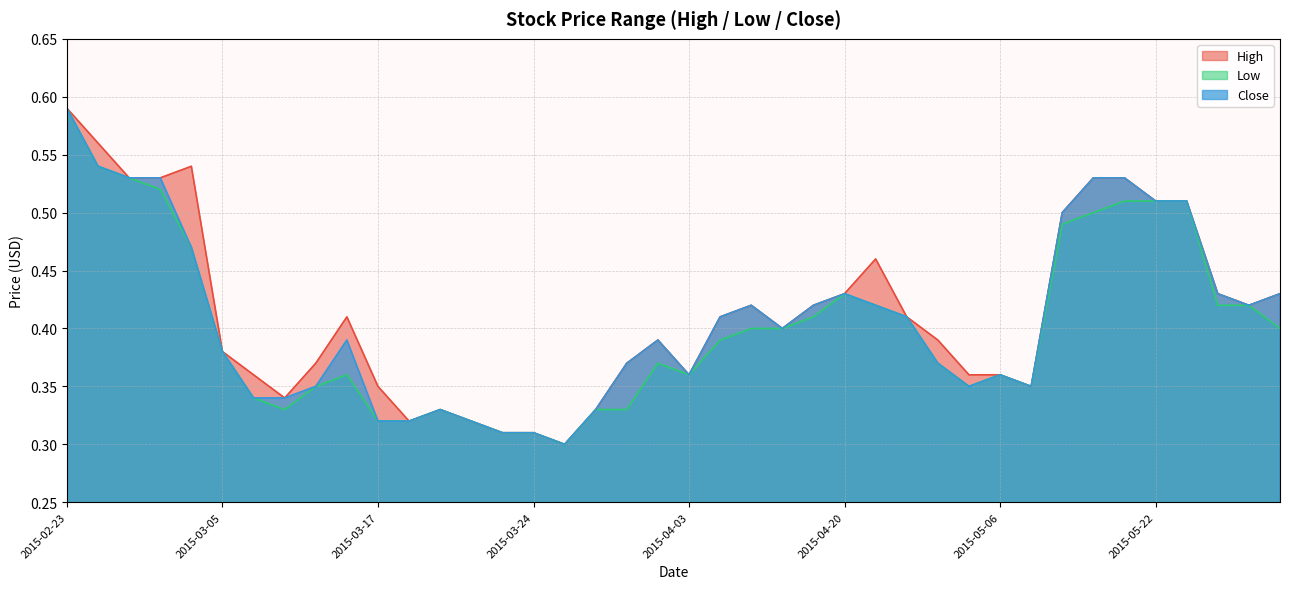

What is the average value of the Low series?

0.4